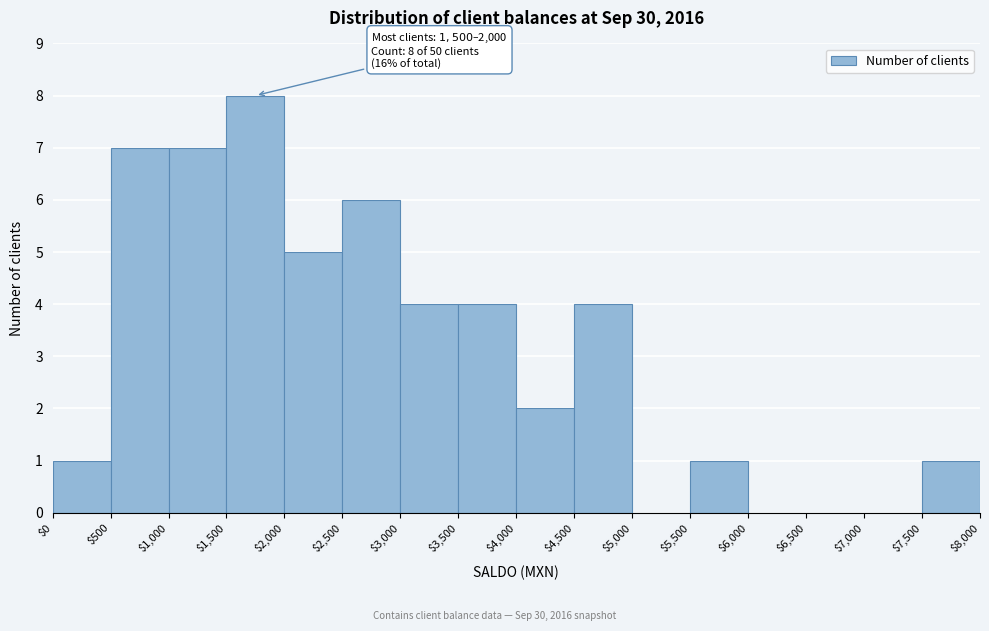

Over which range of the x-axis is the bar tallest?

$1,500 to $2,000